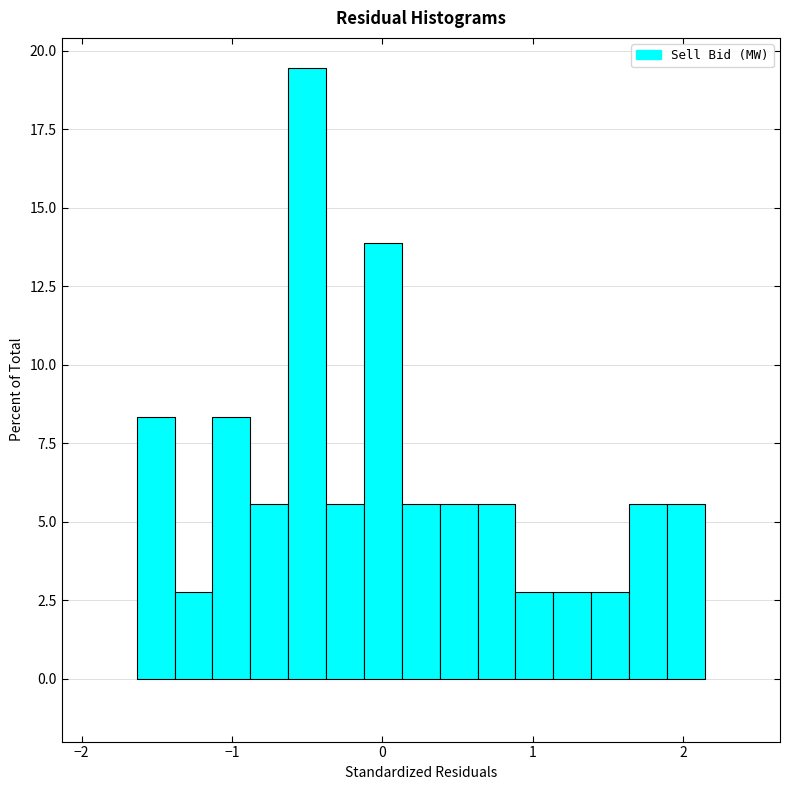

Around what value on the x-axis is the tallest bar? Give the approximate position of its centre, as read against the axis.

-0.5